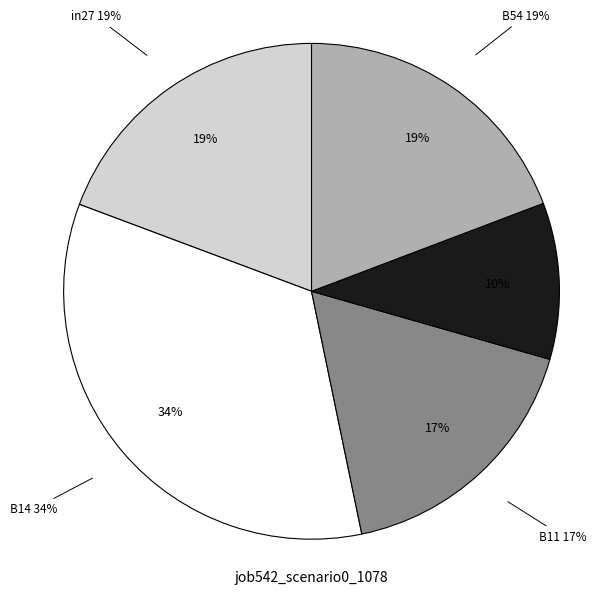

To the nearest percent, what percentage of the pie is B11?

17%